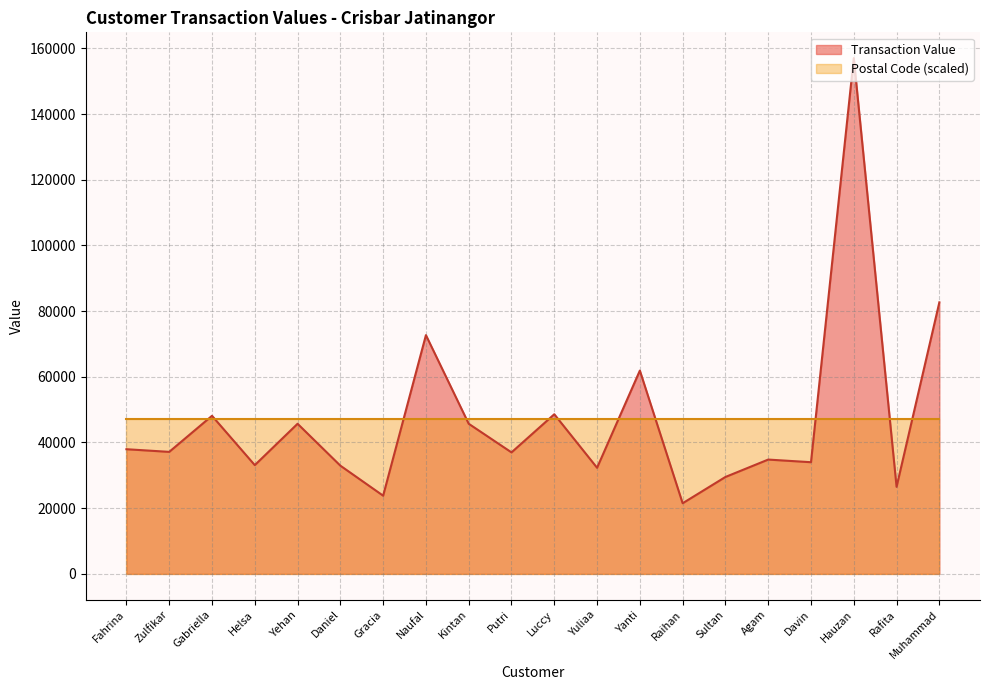

Between Muhammad and Putri, which is larger?

Muhammad